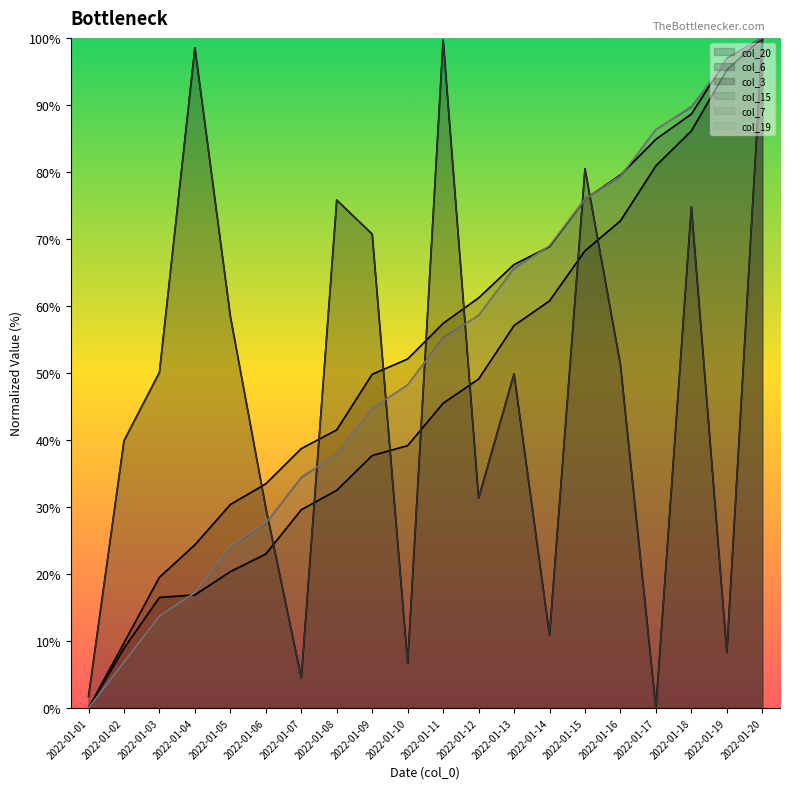

What is the sum of all col_6 values?

1079.0